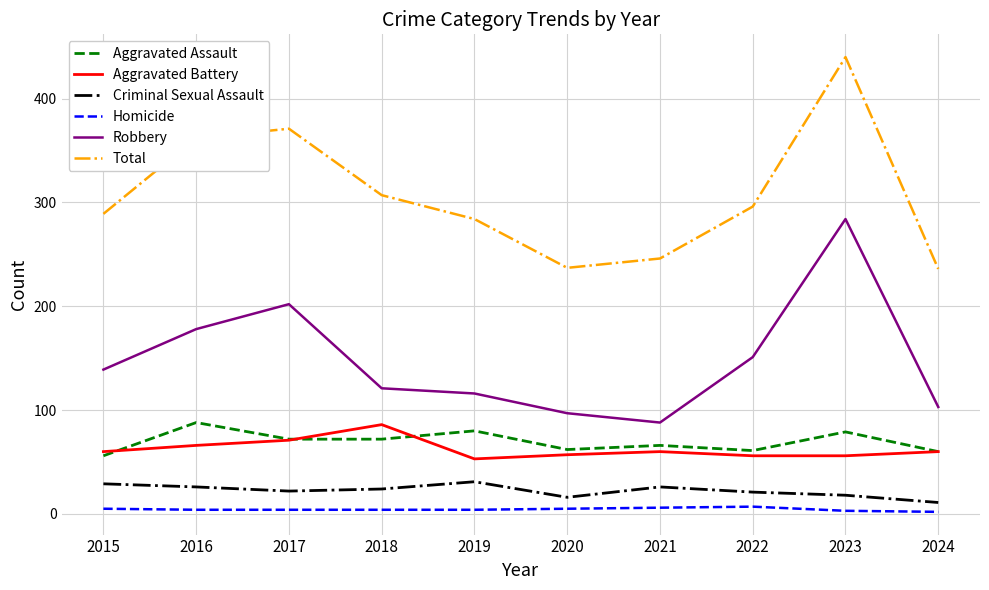

Is the value of Aggravated Battery at 2020 greater than the value of Robbery at 2022?

No